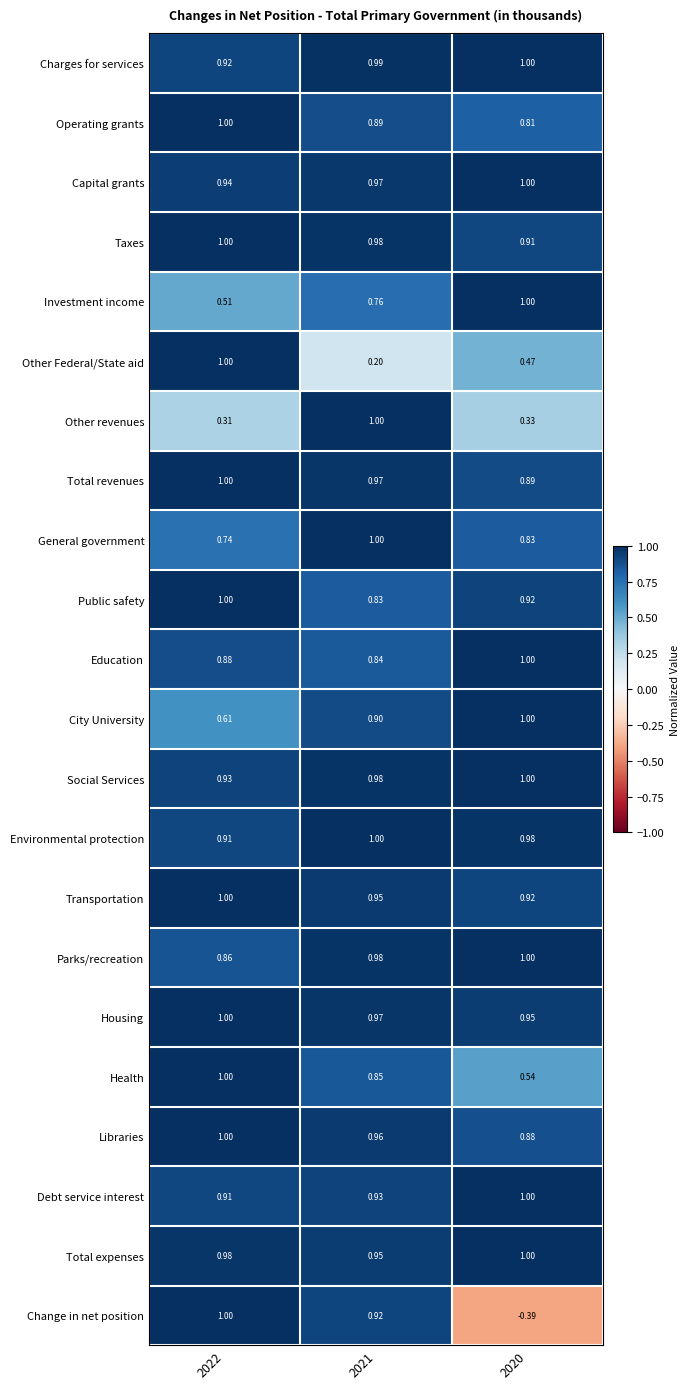

What is the maximum value shown in the chart?

1.0